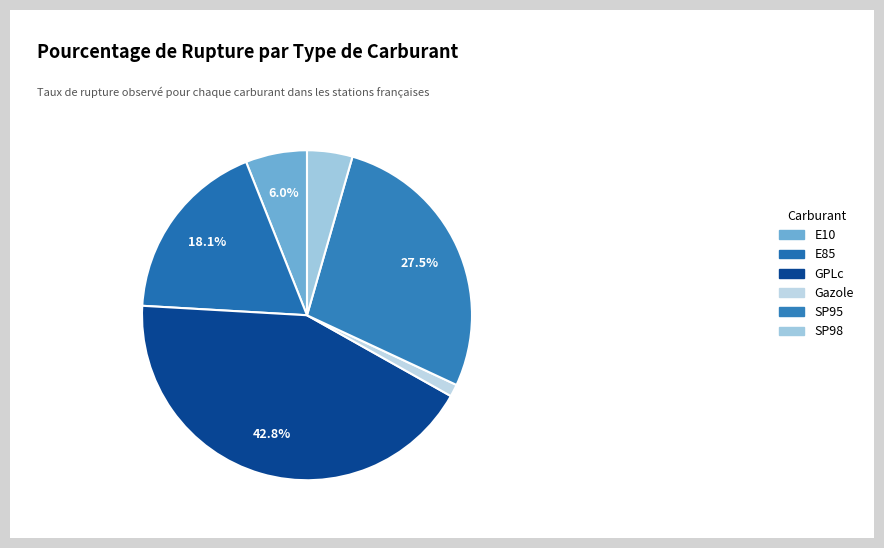

Do SP95 and E85 together represent more than half of the pie?

No